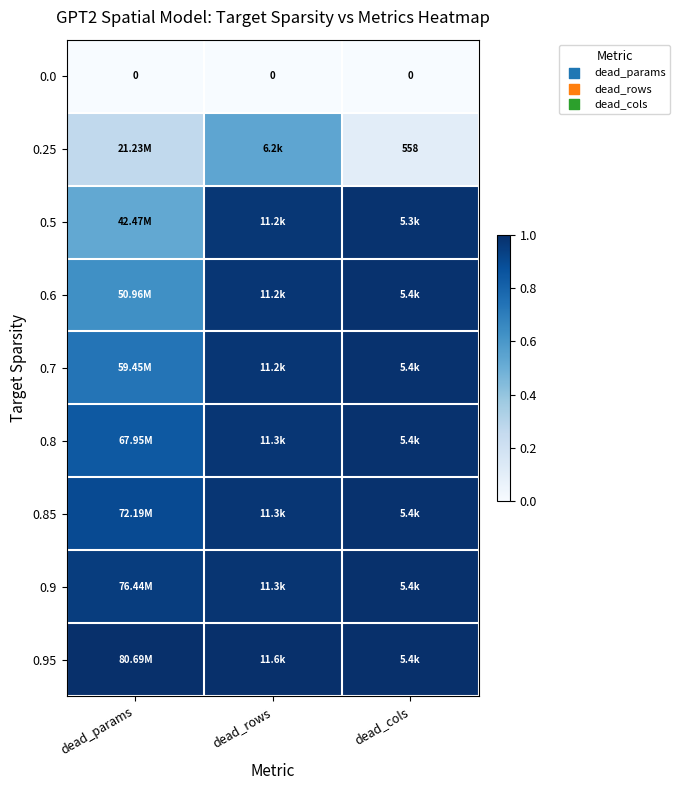

What is the difference between the highest and lowest values at dead_cols?

1.0